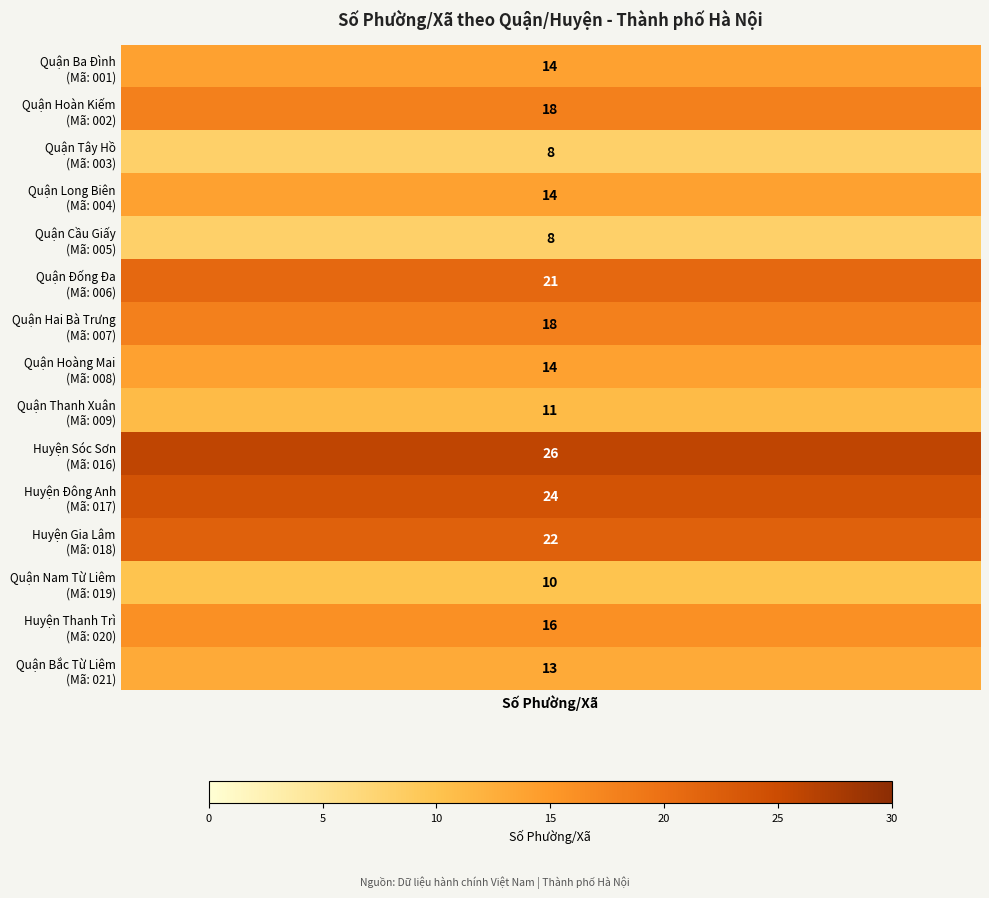

Reading left to right, transcribe all the data shown in this chart.

counts=14	1=18	2=8	3=14	4=8	5=21	6=18	7=14	8=11	9=26	10=24	11=22	12=10	13=16	14=13